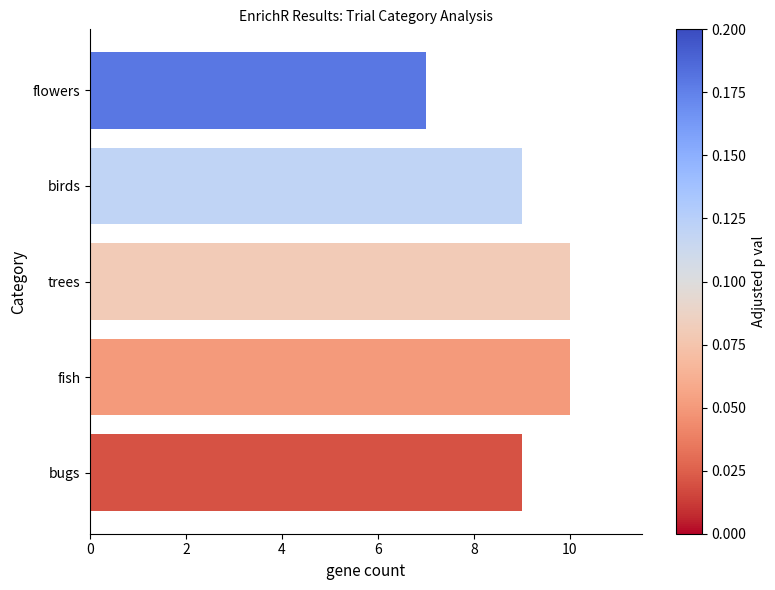

The chart shows a value of 3 at birds. True or false?

False